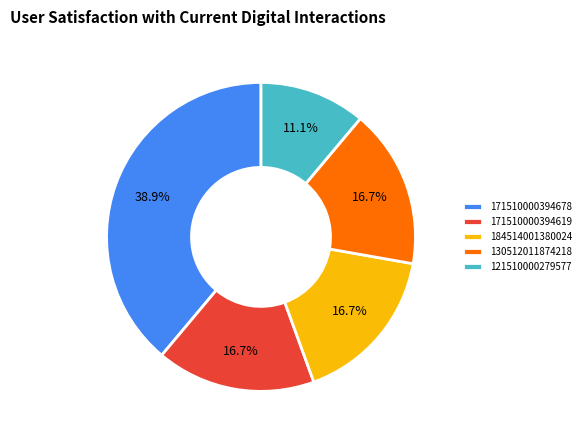

What is the smallest slice in the pie chart?

121510000279577